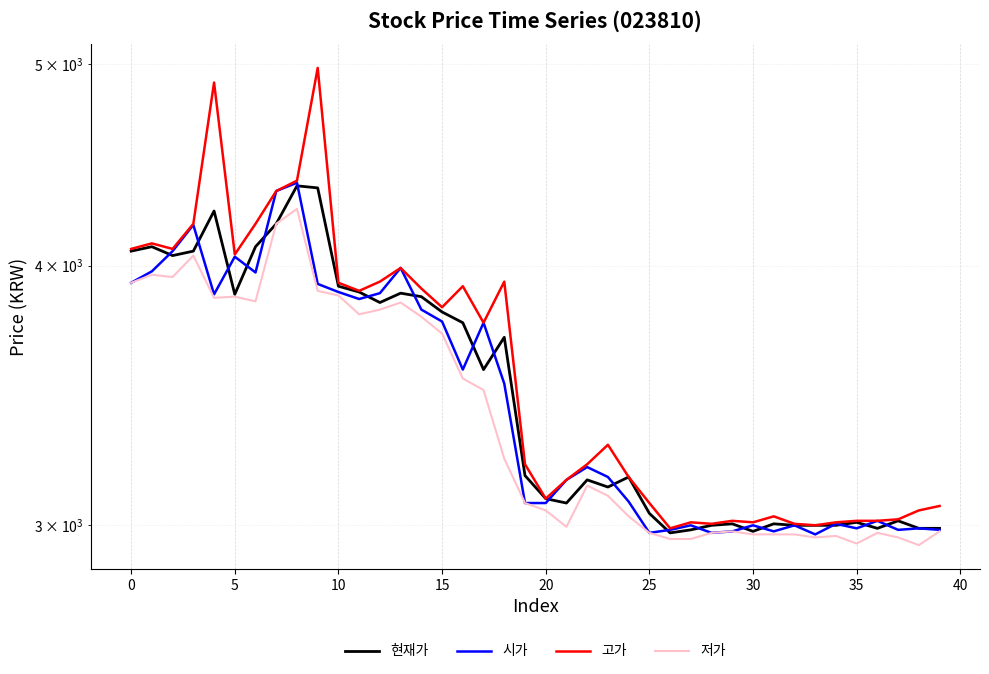

True or false: 고가 and 현재가 intersect in this chart.

False